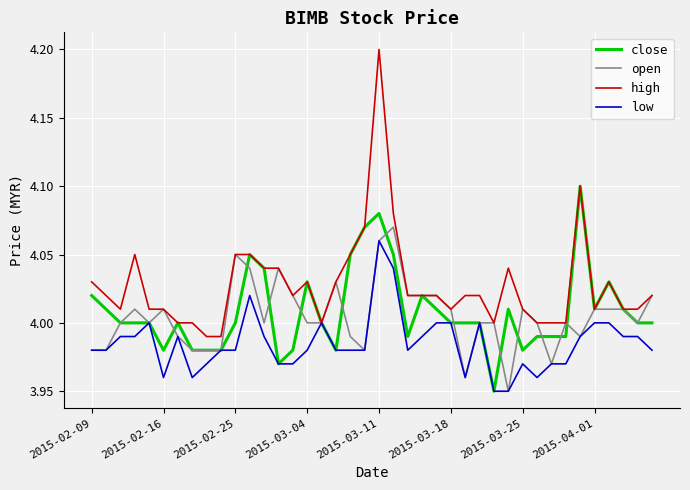

What are all the series names shown in the legend?

close, open, high, low